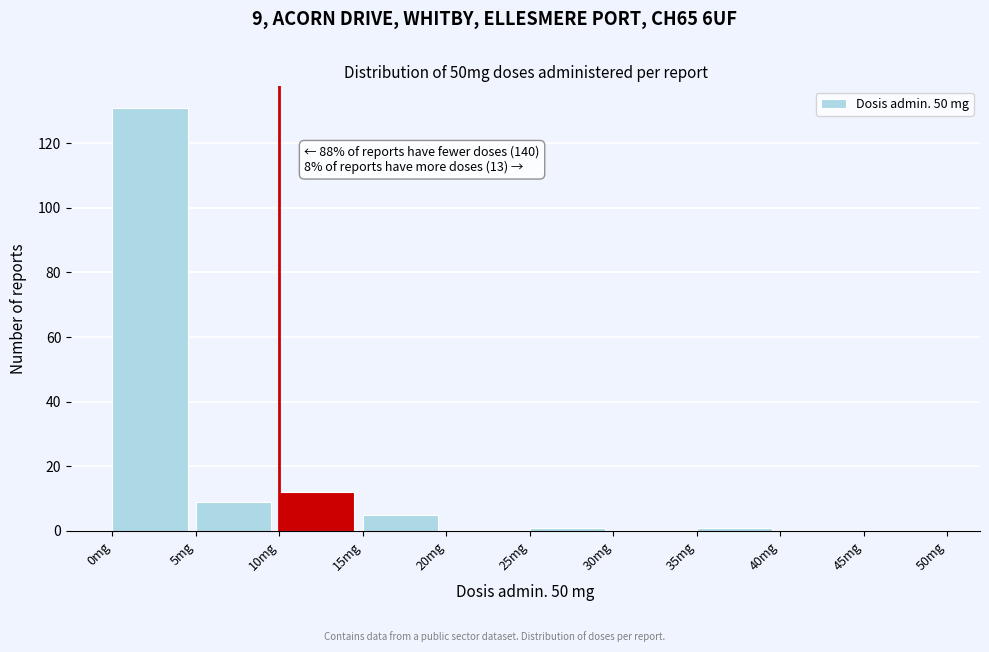

Over which range of the x-axis is the bar tallest?

0 to 5